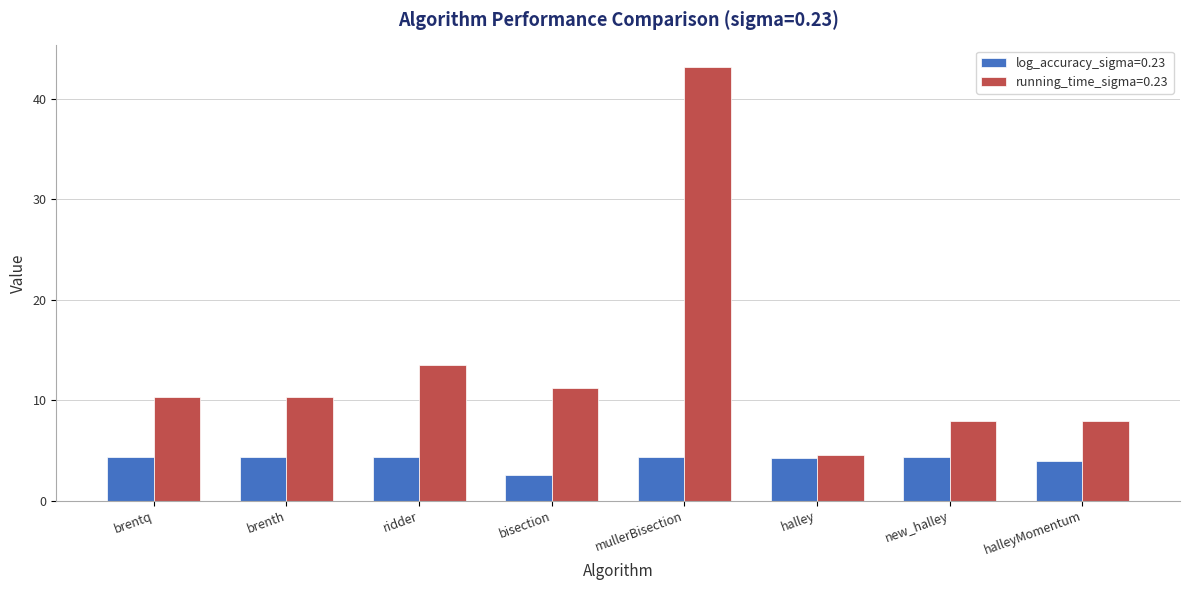

Count the number of categories in the chart.

8